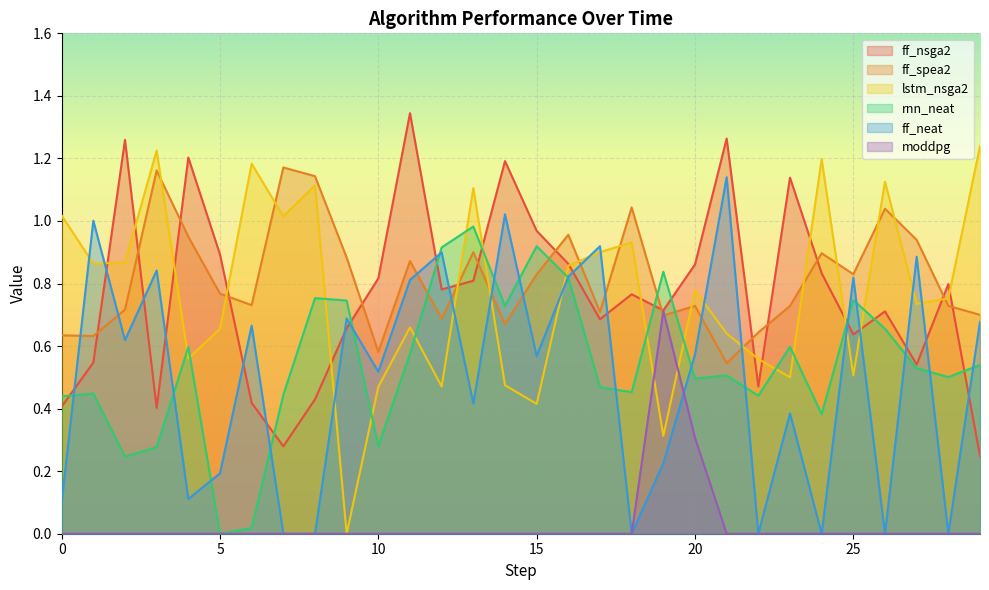

Which has a higher value, 21 or 12?

21